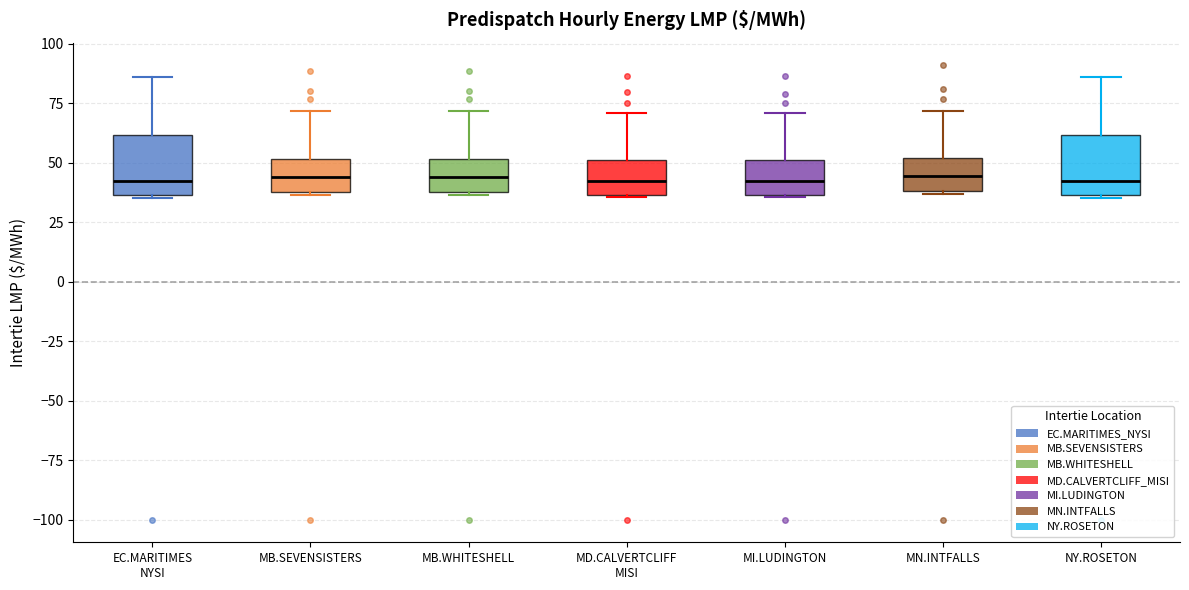

Where does the upper whisker of the box for MB.WHITESHELL end on the y-axis? The values are not printed on the chart, so give them approximately, as read against the axis.

70